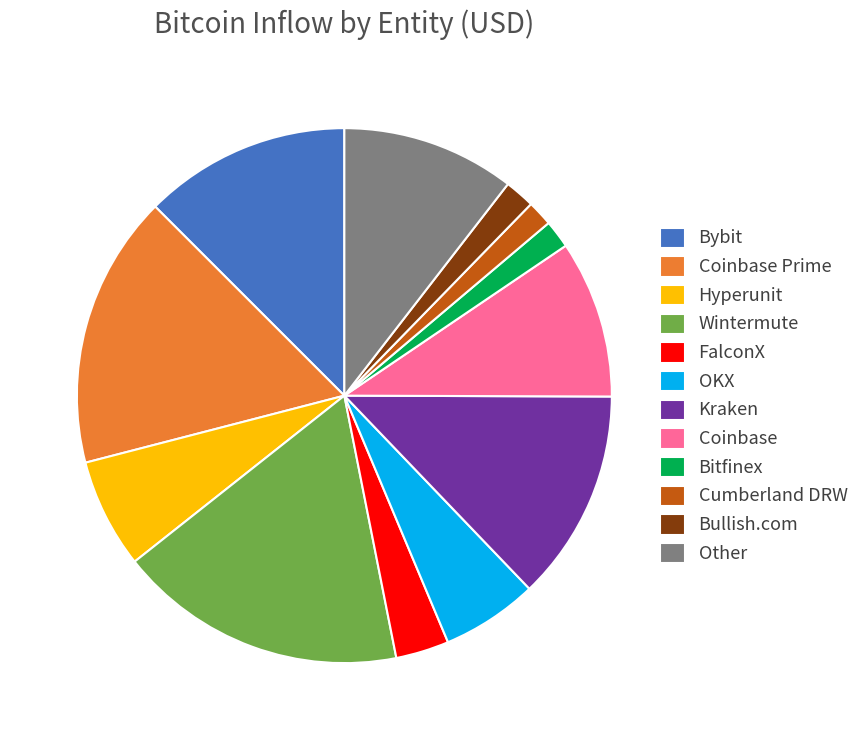

Which slice is the largest?

Wintermute